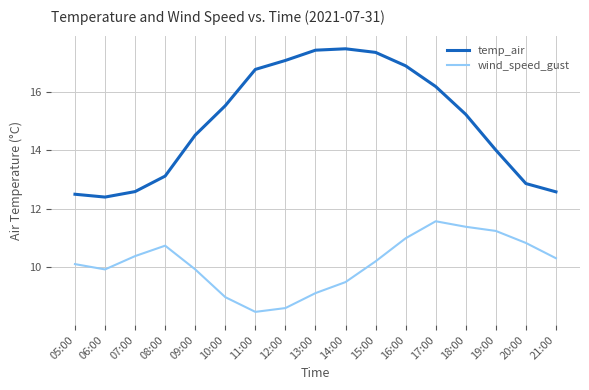

What is the greatest value displayed?

17.5